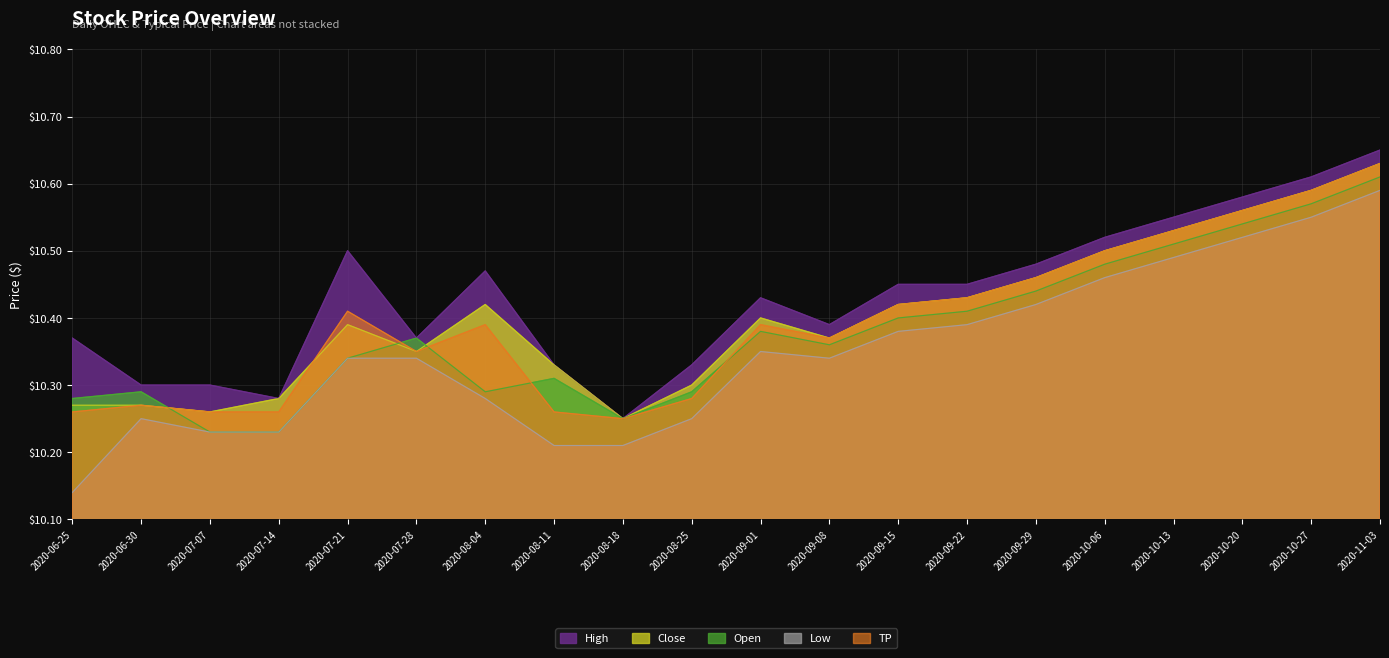

The value of TP at 2020-07-28 is 15.2. True or false?

False